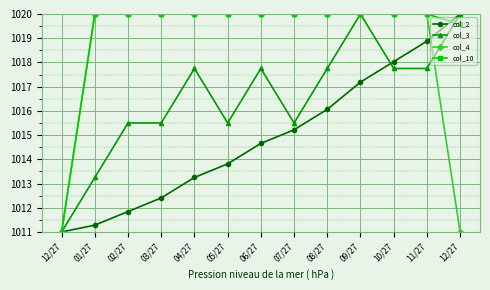

Count the number of categories in the chart.

13